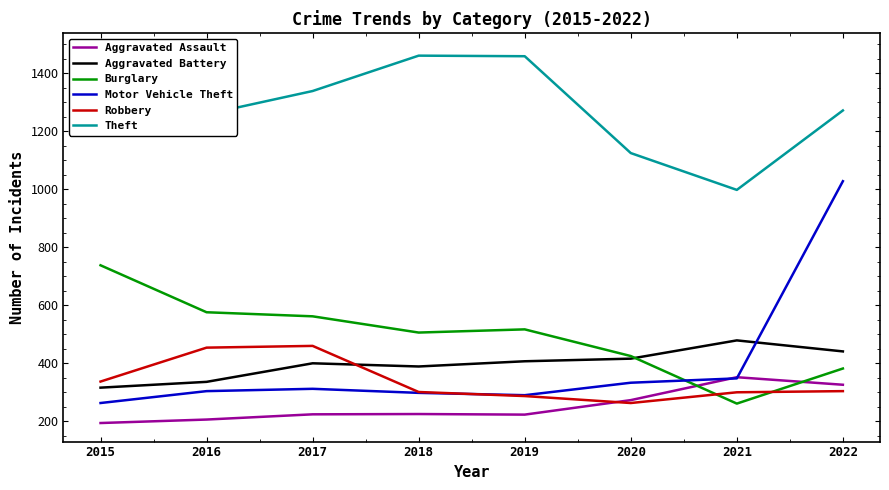

Which series has the largest total across all categories?

Theft